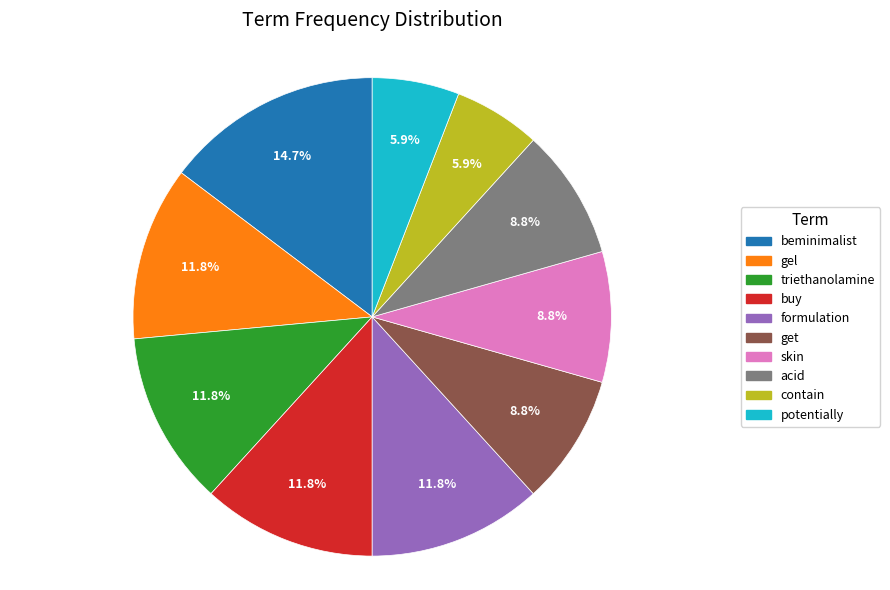

To the nearest percent, what portion does formulation represent?

12%